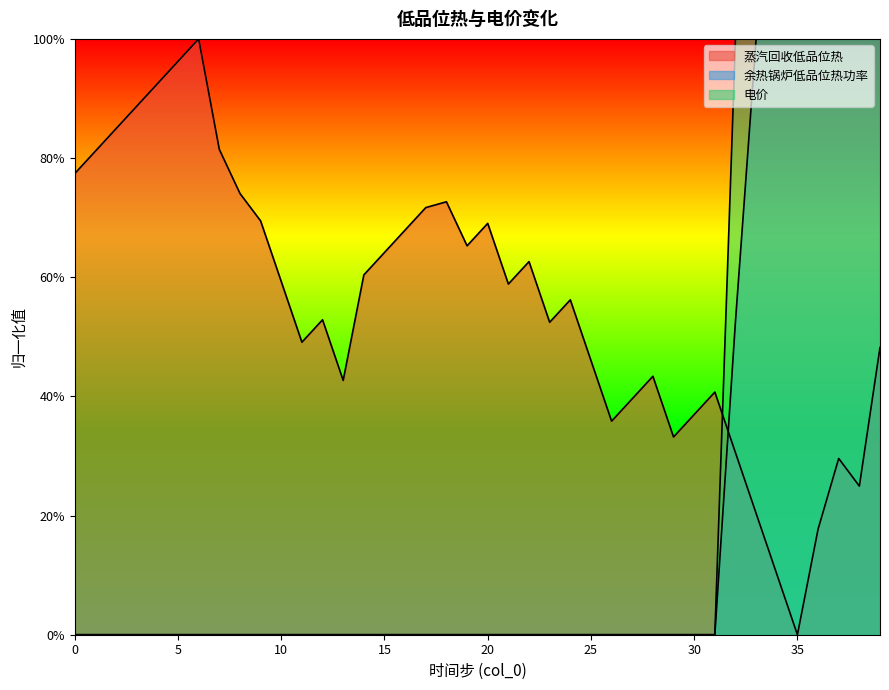

At which label is 蒸汽回收低品位热 closest to 0?

35